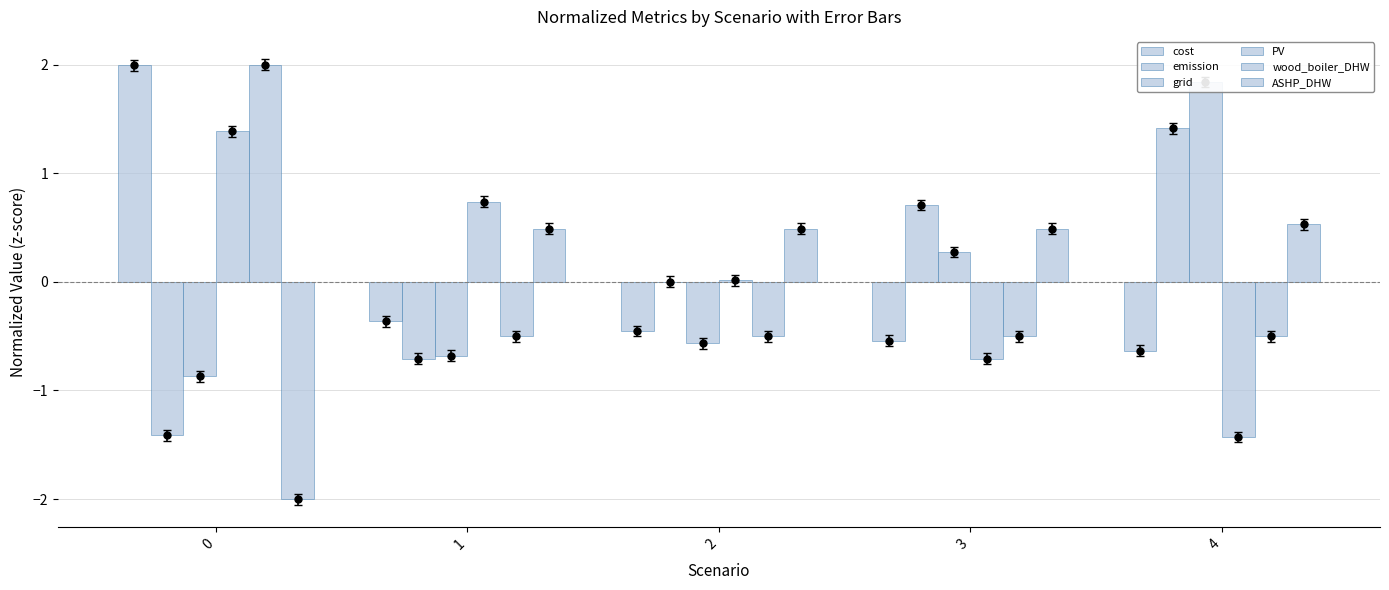

The wood_boiler_DHW series shows 1.1 at 0. True or false?

False